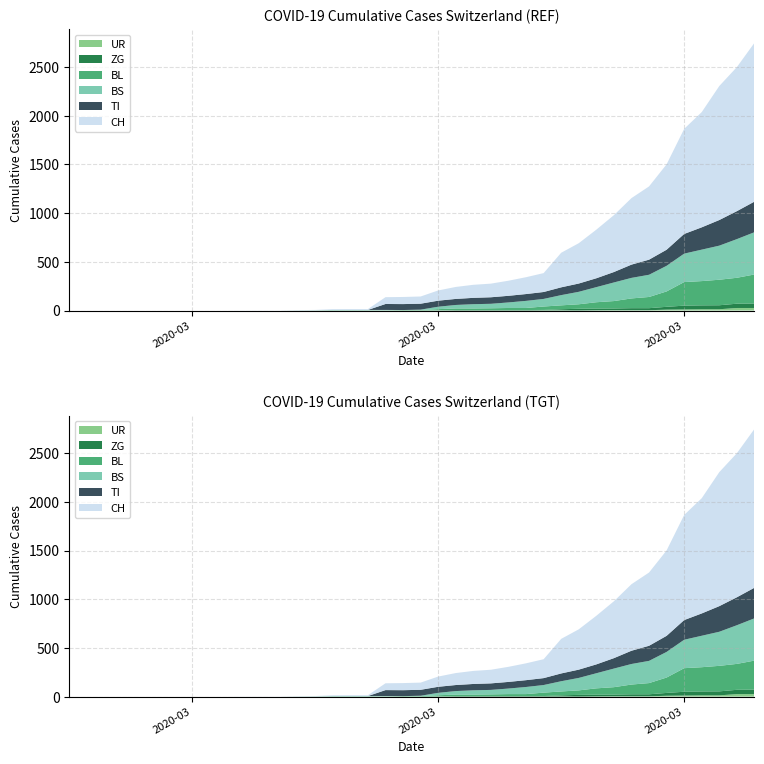

Reading left to right, what are all the values shown in this chart?

CH: 2020-02-25=0	2020-02-26=0	2020-02-27=0	2020-02-28=0	2020-02-29=0	2020-03-01=0	2020-03-02=0	2020-03-03=0	2020-03-04=0	2020-03-05=0	2020-03-06=1	2020-03-07=1	2020-03-08=1	2020-03-09=3	2020-03-10=4	2020-03-11=8	2020-03-12=9	2020-03-13=9	2020-03-14=70	2020-03-15=73	2020-03-16=74	2020-03-17=105	2020-03-18=123	2020-03-19=134	2020-03-20=140	2020-03-21=155	2020-03-22=173	2020-03-23=194	2020-03-24=355	2020-03-25=414	2020-03-26=499	2020-03-27=584	2020-03-28=683	2020-03-29=752	2020-03-30=877	2020-03-31=1079	2020-04-01=1183	2020-04-02=1376	2020-04-03=1479	2020-04-04=1630
TI: 2020-02-25=0	2020-02-26=0	2020-02-27=0	2020-02-28=0	2020-02-29=0	2020-03-01=0	2020-03-02=0	2020-03-03=0	2020-03-04=0	2020-03-05=0	2020-03-06=0	2020-03-07=0	2020-03-08=0	2020-03-09=0	2020-03-10=0	2020-03-11=0	2020-03-12=0	2020-03-13=0	2020-03-14=61	2020-03-15=61	2020-03-16=61	2020-03-17=62	2020-03-18=62	2020-03-19=65	2020-03-20=67	2020-03-21=68	2020-03-22=70	2020-03-23=71	2020-03-24=80	2020-03-25=85	2020-03-26=91	2020-03-27=107	2020-03-28=136	2020-03-29=155	2020-03-30=165	2020-03-31=202	2020-04-01=229	2020-04-02=263	2020-04-03=287	2020-04-04=314
BL: 2020-02-25=0	2020-02-26=0	2020-02-27=0	2020-02-28=0	2020-02-29=0	2020-03-01=0	2020-03-02=0	2020-03-03=0	2020-03-04=0	2020-03-05=0	2020-03-06=0	2020-03-07=0	2020-03-08=0	2020-03-09=1	2020-03-10=2	2020-03-11=2	2020-03-12=2	2020-03-13=2	2020-03-14=2	2020-03-15=5	2020-03-16=5	2020-03-17=13	2020-03-18=16	2020-03-19=16	2020-03-20=18	2020-03-21=21	2020-03-22=21	2020-03-23=35	2020-03-24=40	2020-03-25=46	2020-03-26=65	2020-03-27=76	2020-03-28=100	2020-03-29=115	2020-03-30=158	2020-03-31=242	2020-04-01=249	2020-04-02=262	2020-04-03=266	2020-04-04=298
BS: 2020-02-25=0	2020-02-26=0	2020-02-27=0	2020-02-28=0	2020-02-29=0	2020-03-01=0	2020-03-02=0	2020-03-03=0	2020-03-04=0	2020-03-05=0	2020-03-06=0	2020-03-07=0	2020-03-08=0	2020-03-09=0	2020-03-10=0	2020-03-11=4	2020-03-12=4	2020-03-13=4	2020-03-14=4	2020-03-15=0	2020-03-16=4	2020-03-17=25	2020-03-18=36	2020-03-19=44	2020-03-20=46	2020-03-21=57	2020-03-22=73	2020-03-23=78	2020-03-24=105	2020-03-25=128	2020-03-26=155	2020-03-27=191	2020-03-28=211	2020-03-29=228	2020-03-30=263	2020-03-31=292	2020-04-01=323	2020-04-02=350	2020-04-03=397	2020-04-04=434
ZG: 2020-02-25=0	2020-02-26=0	2020-02-27=0	2020-02-28=0	2020-02-29=0	2020-03-01=0	2020-03-02=0	2020-03-03=0	2020-03-04=0	2020-03-05=0	2020-03-06=0	2020-03-07=0	2020-03-08=0	2020-03-09=0	2020-03-10=0	2020-03-11=0	2020-03-12=0	2020-03-13=0	2020-03-14=0	2020-03-15=0	2020-03-16=0	2020-03-17=1	2020-03-18=5	2020-03-19=5	2020-03-20=5	2020-03-21=5	2020-03-22=5	2020-03-23=5	2020-03-24=12	2020-03-25=18	2020-03-26=18	2020-03-27=18	2020-03-28=21	2020-03-29=21	2020-03-30=29	2020-03-31=39	2020-04-01=40	2020-04-02=41	2020-04-03=44	2020-04-04=46
UR: 2020-02-25=0	2020-02-26=0	2020-02-27=0	2020-02-28=0	2020-02-29=0	2020-03-01=0	2020-03-02=0	2020-03-03=0	2020-03-04=0	2020-03-05=0	2020-03-06=0	2020-03-07=0	2020-03-08=0	2020-03-09=0	2020-03-10=0	2020-03-11=0	2020-03-12=0	2020-03-13=0	2020-03-14=0	2020-03-15=0	2020-03-16=0	2020-03-17=0	2020-03-18=0	2020-03-19=0	2020-03-20=0	2020-03-21=0	2020-03-22=0	2020-03-23=1	2020-03-24=1	2020-03-25=0	2020-03-26=2	2020-03-27=3	2020-03-28=3	2020-03-29=3	2020-03-30=9	2020-03-31=11	2020-04-01=13	2020-04-02=13	2020-04-03=26	2020-04-04=26